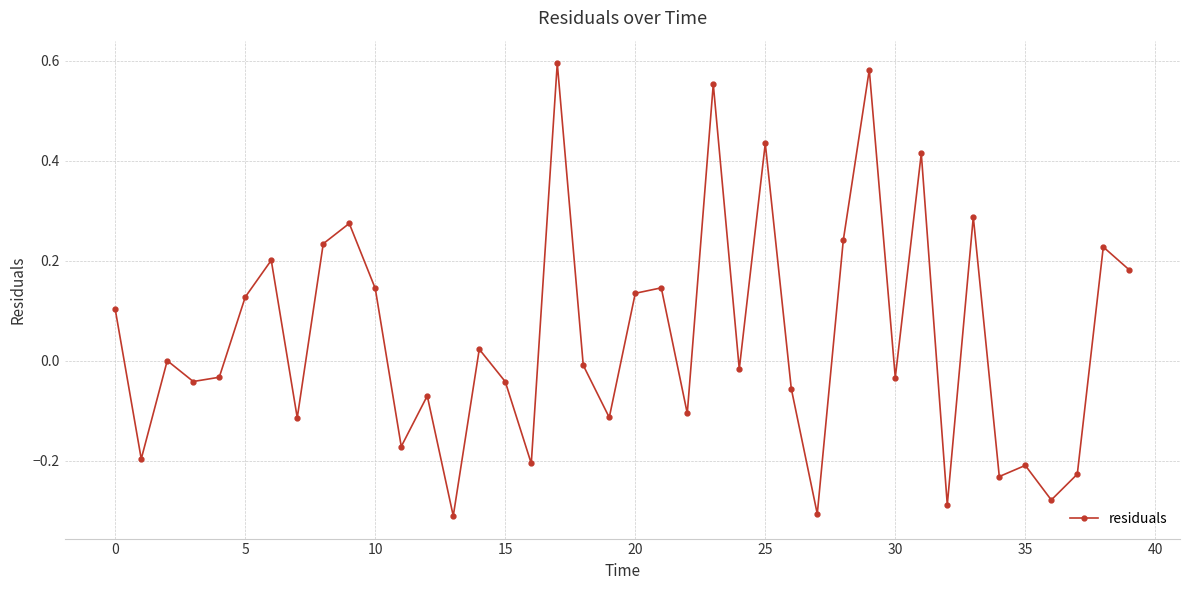

True or false: the data has more than 2 interior local peaks.

True